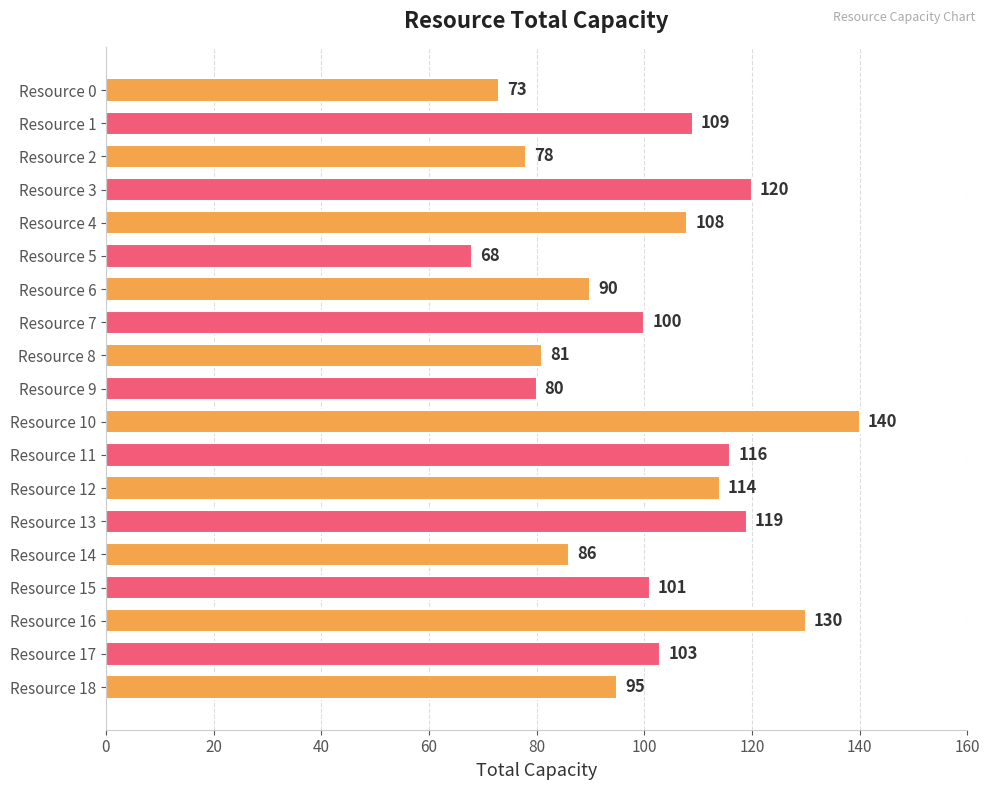

Is it true that the value at Resource 12 is 114?

True